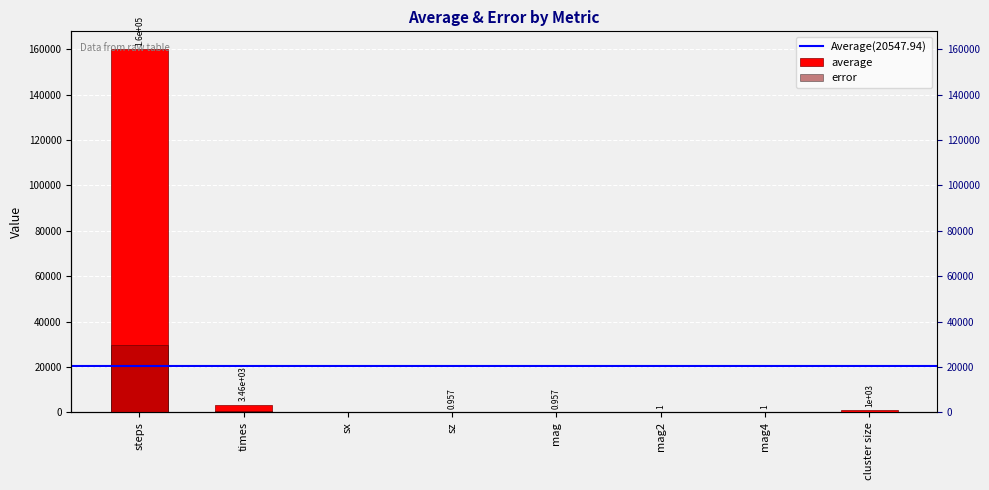

How many groups of bars are there?

8